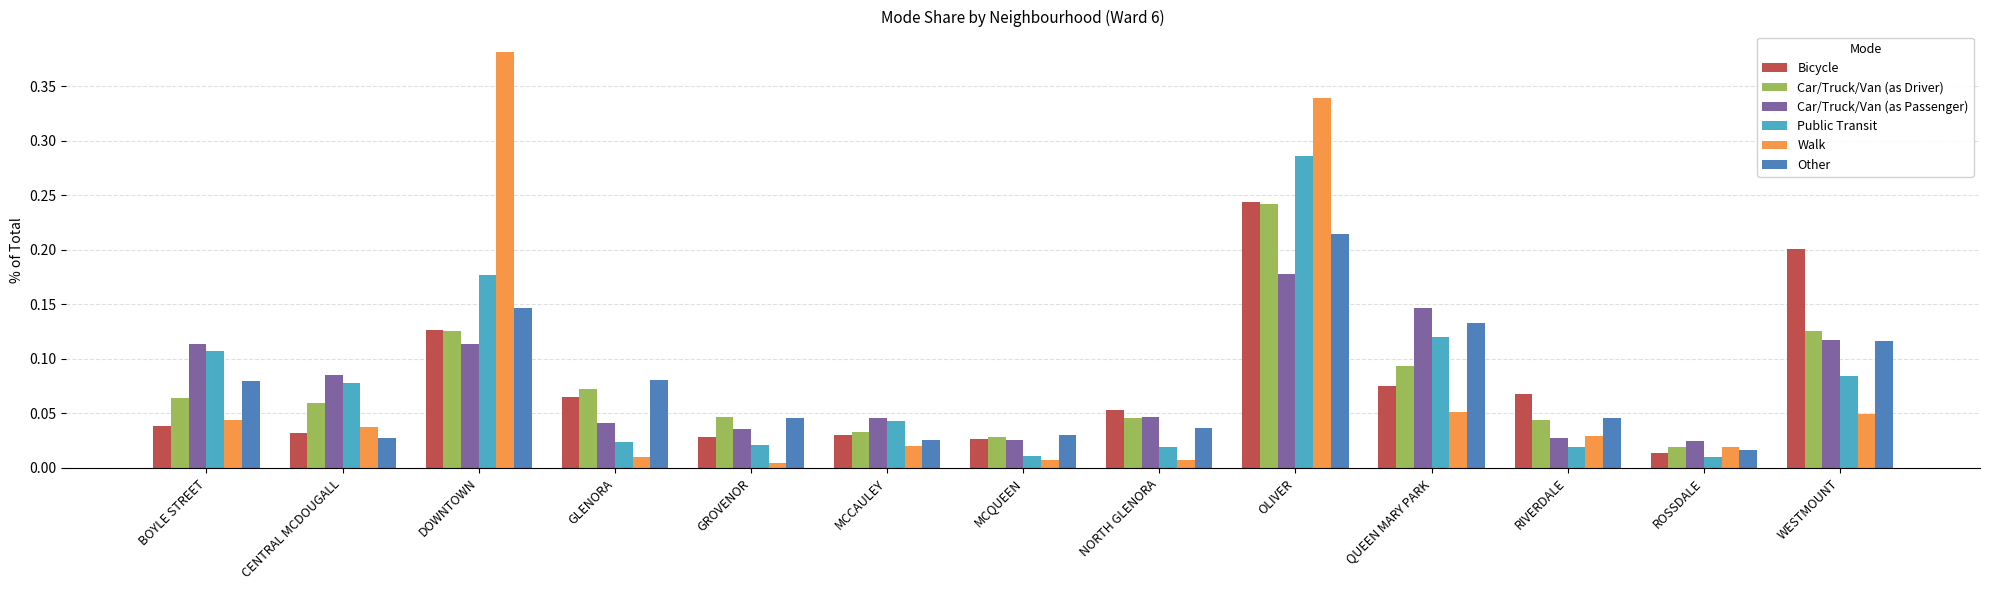

Which series has the largest range (max minus min)?

Walk